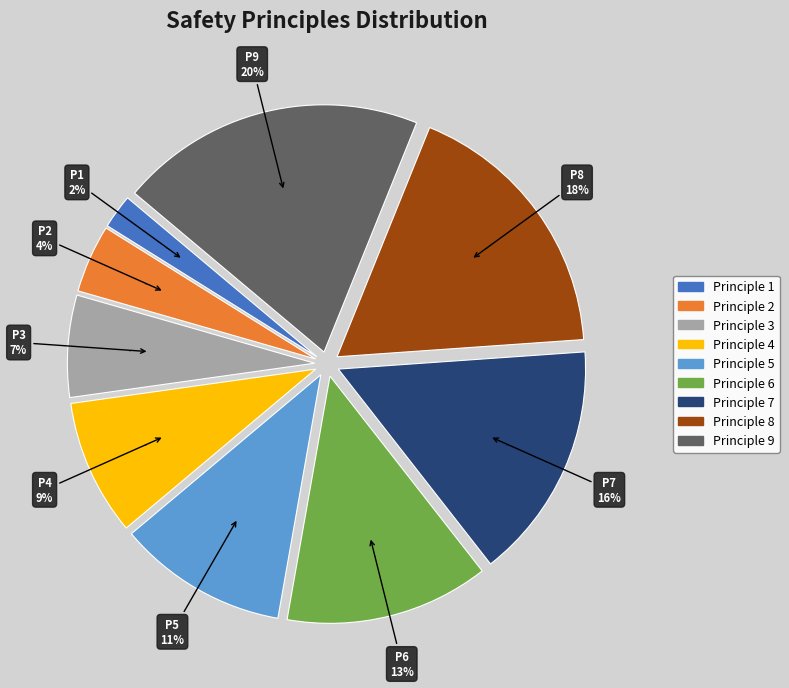

Is it true that Principle 1 is 2% of the pie?

True